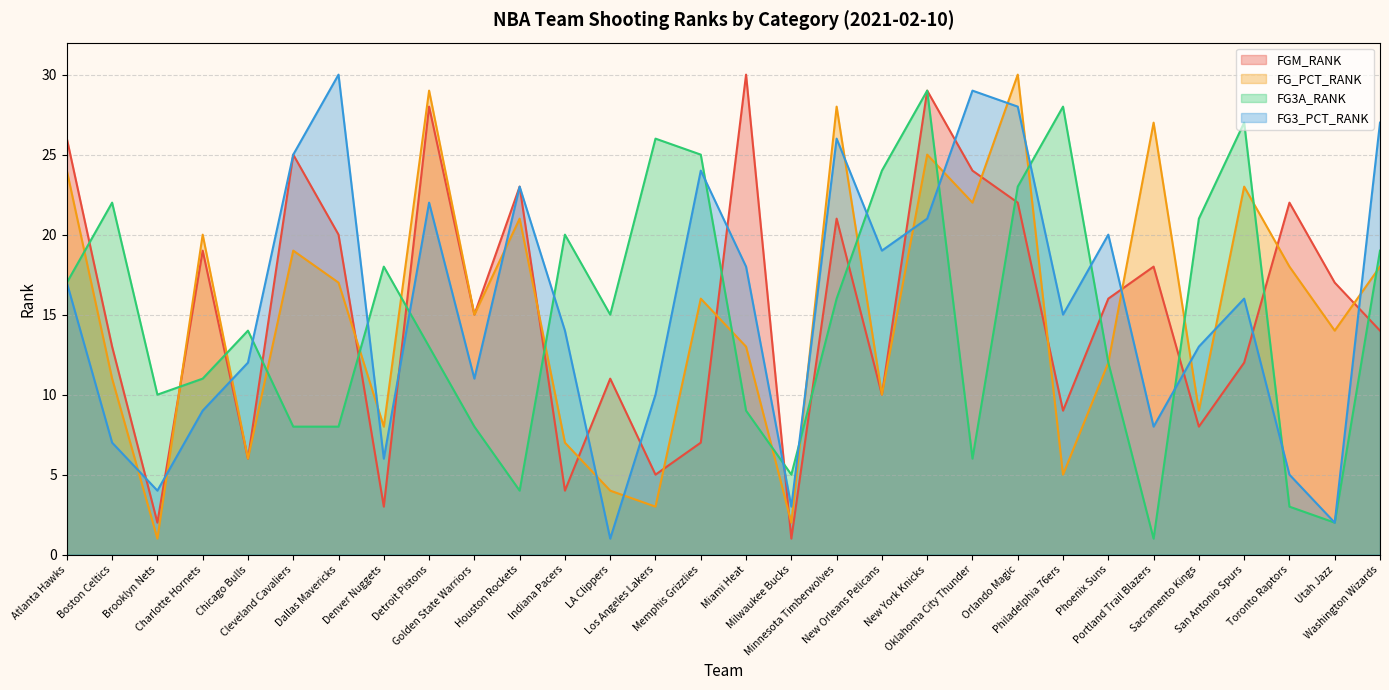

At how many categories does at least one series exceed 20?

20